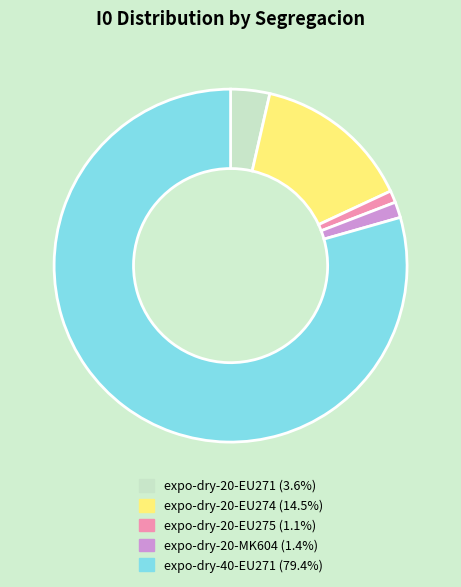

Is there a majority slice in this chart?

Yes